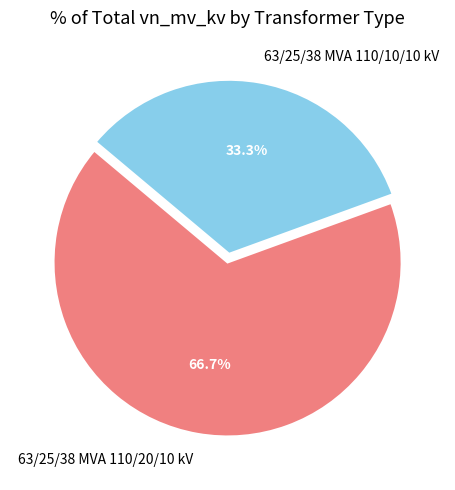

The 63/25/38 MVA 110/20/10 kV slice represents 75% of the pie. True or false?

False